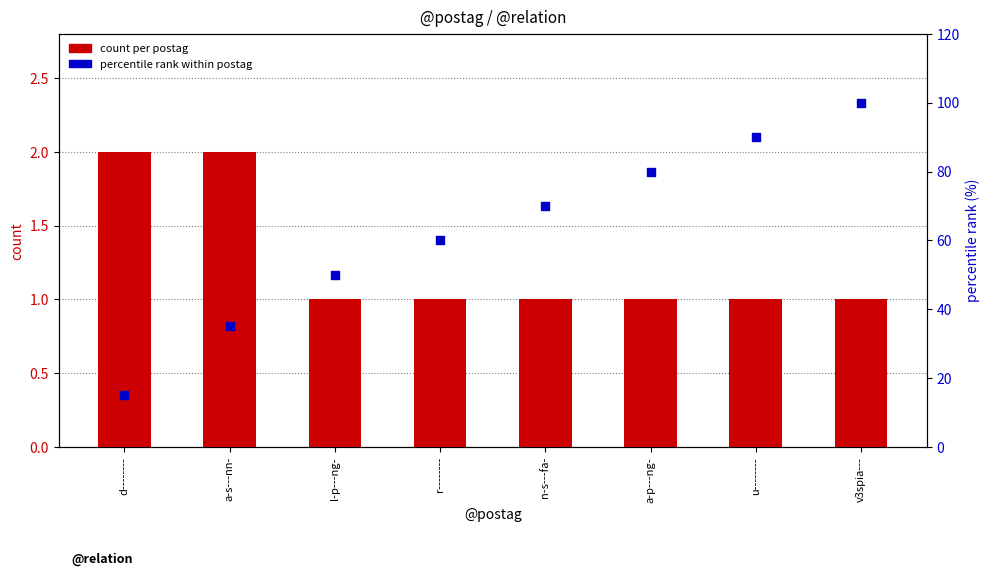

Which series contains the lowest Y value?

count per postag